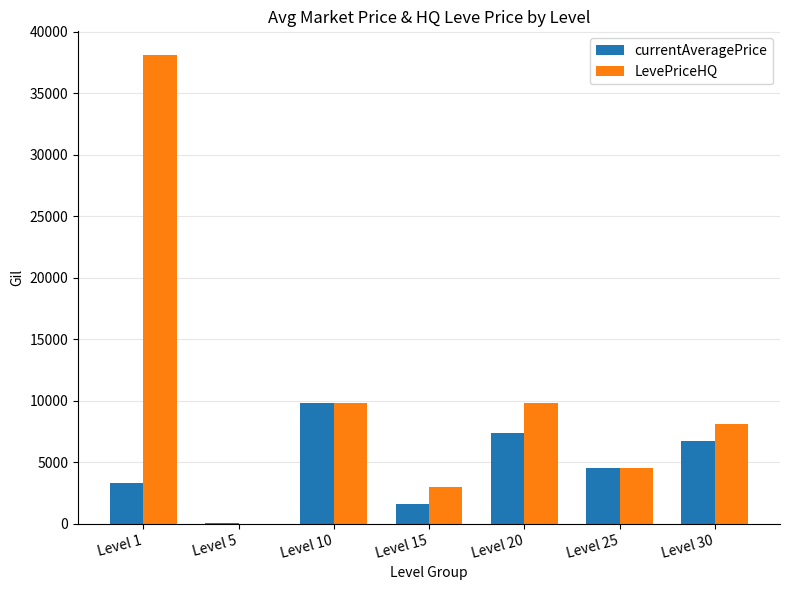

Which category has the highest value in the LevePriceHQ series?

Level 1